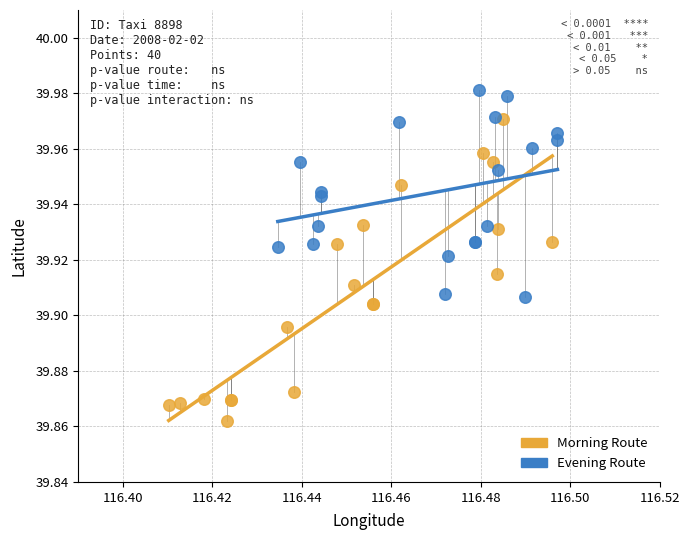

Which series has the largest Y range (max minus min)?

Morning Route